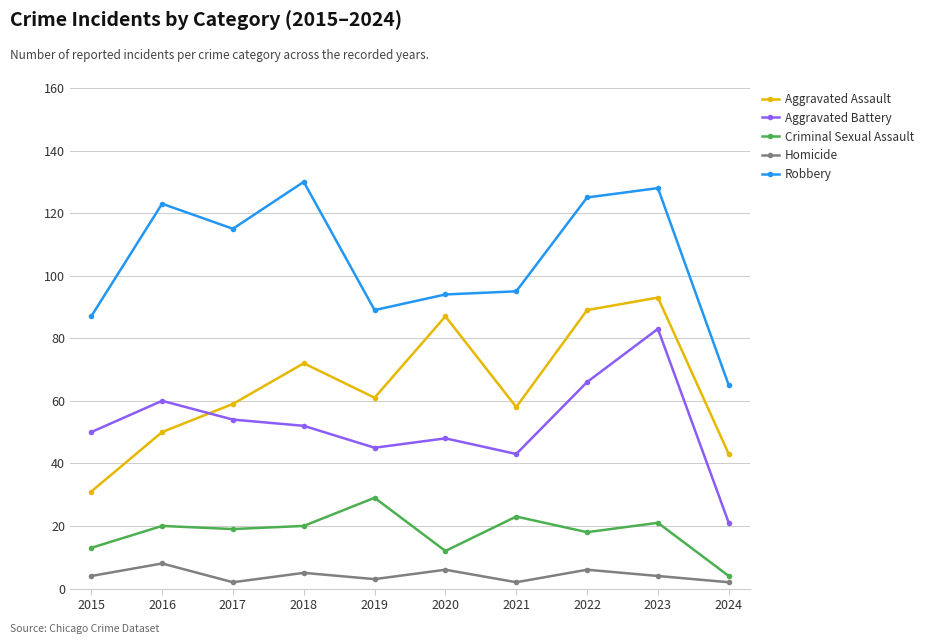

Rank the series at 2021 from lowest to highest value.

Homicide, Criminal Sexual Assault, Aggravated Battery, Aggravated Assault, Robbery